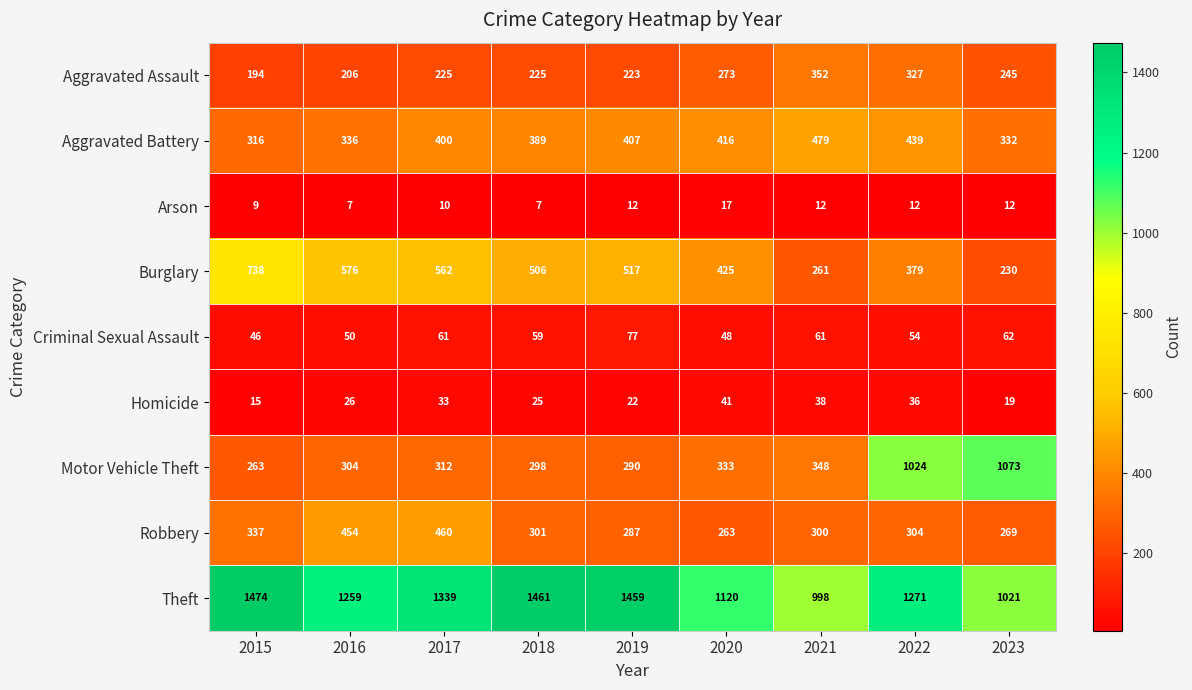

What is the difference between the highest and lowest values at 2016?

1252